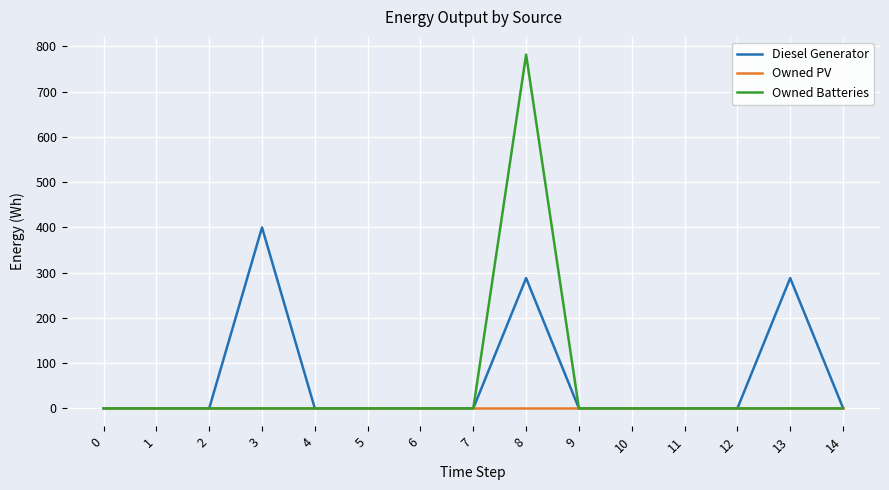

True or false: Diesel Generator has a value of 0 at 12.

True